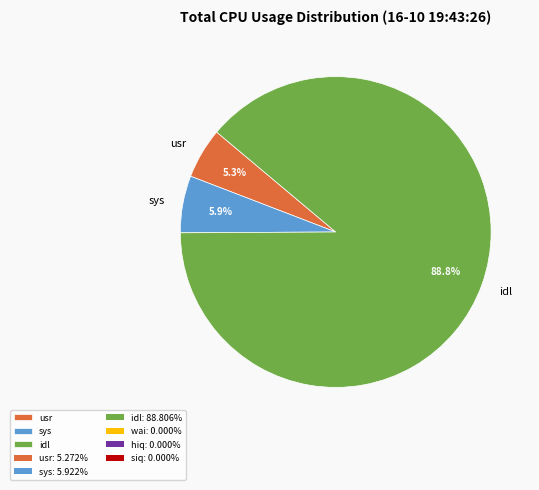

Which category has the smallest portion of the pie?

usr